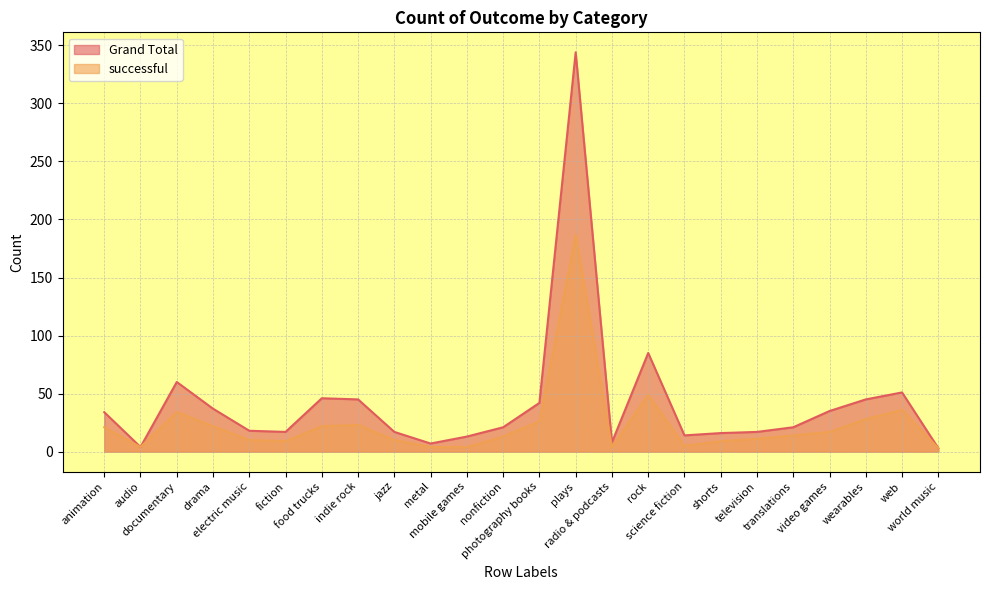

What are all the series names shown in the legend?

Grand Total, successful